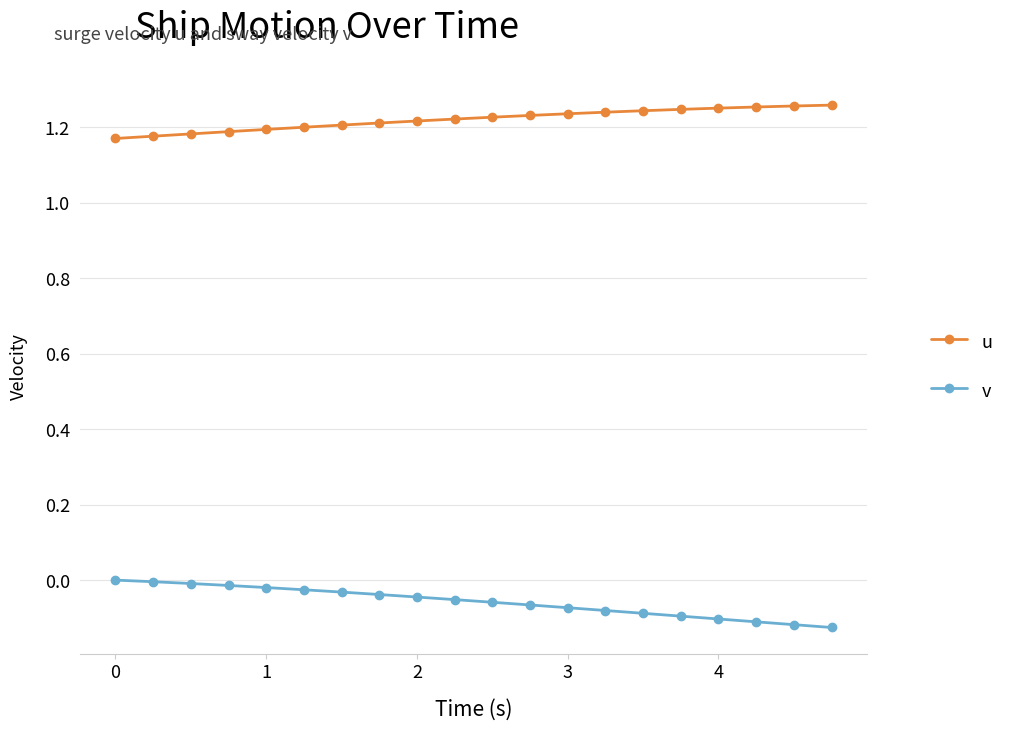

Rank the series by their maximum value, from highest to lowest.

u, v